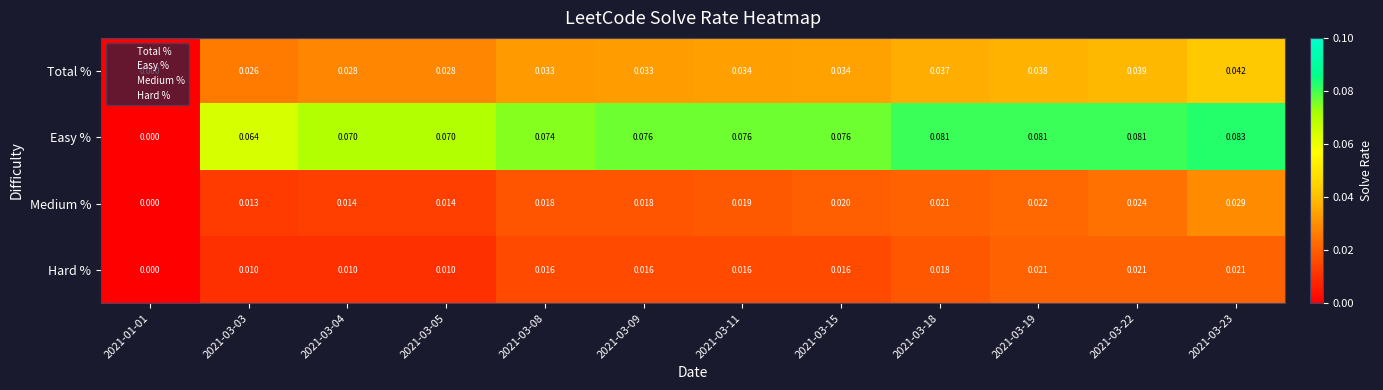

Is the value of Total % at 2021-03-11 greater than the value of Hard % at 2021-01-01?

Yes